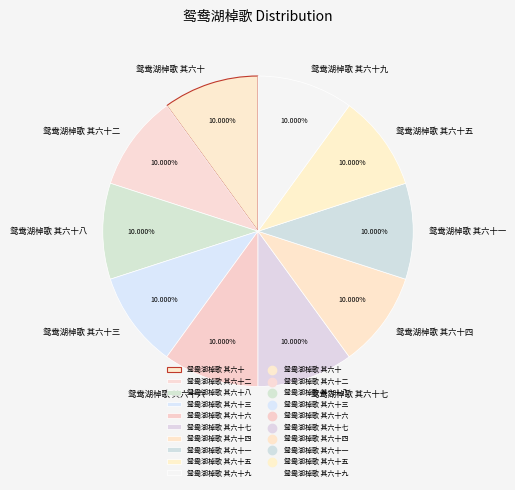

What is the ratio of the value at 鸳鸯湖棹歌 其六十八 to the value at 鸳鸯湖棹歌 其六十六?

1.0